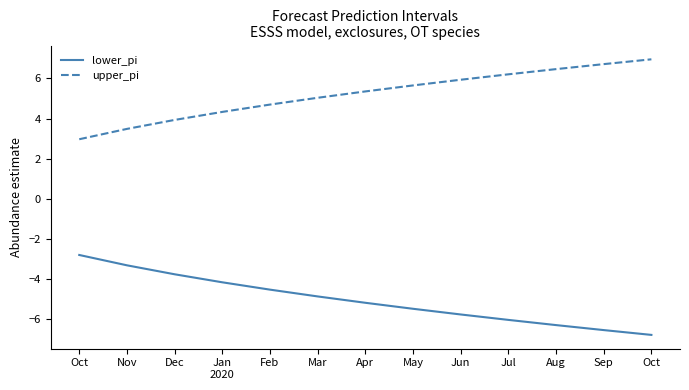

Reading left to right, what are all the values shown in this chart?

lower_pi: -2.8	-3.3	-3.8	-4.2	-4.5	-4.9	-5.2	-5.5	-5.8	-6.0	-6.3	-6.5	-6.8
upper_pi: 3.0	3.5	3.9	4.3	4.7	5.0	5.4	5.7	5.9	6.2	6.5	6.7	7.0